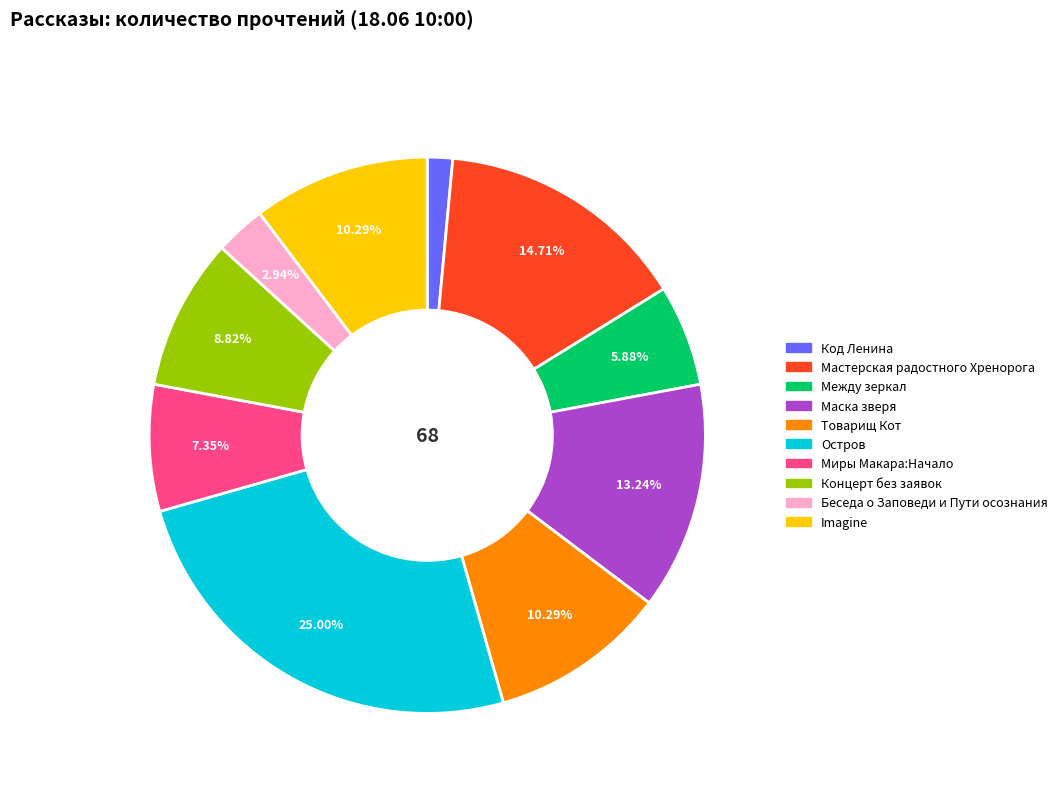

What percentage is the Товарищ Кот slice, to the nearest percent?

10%